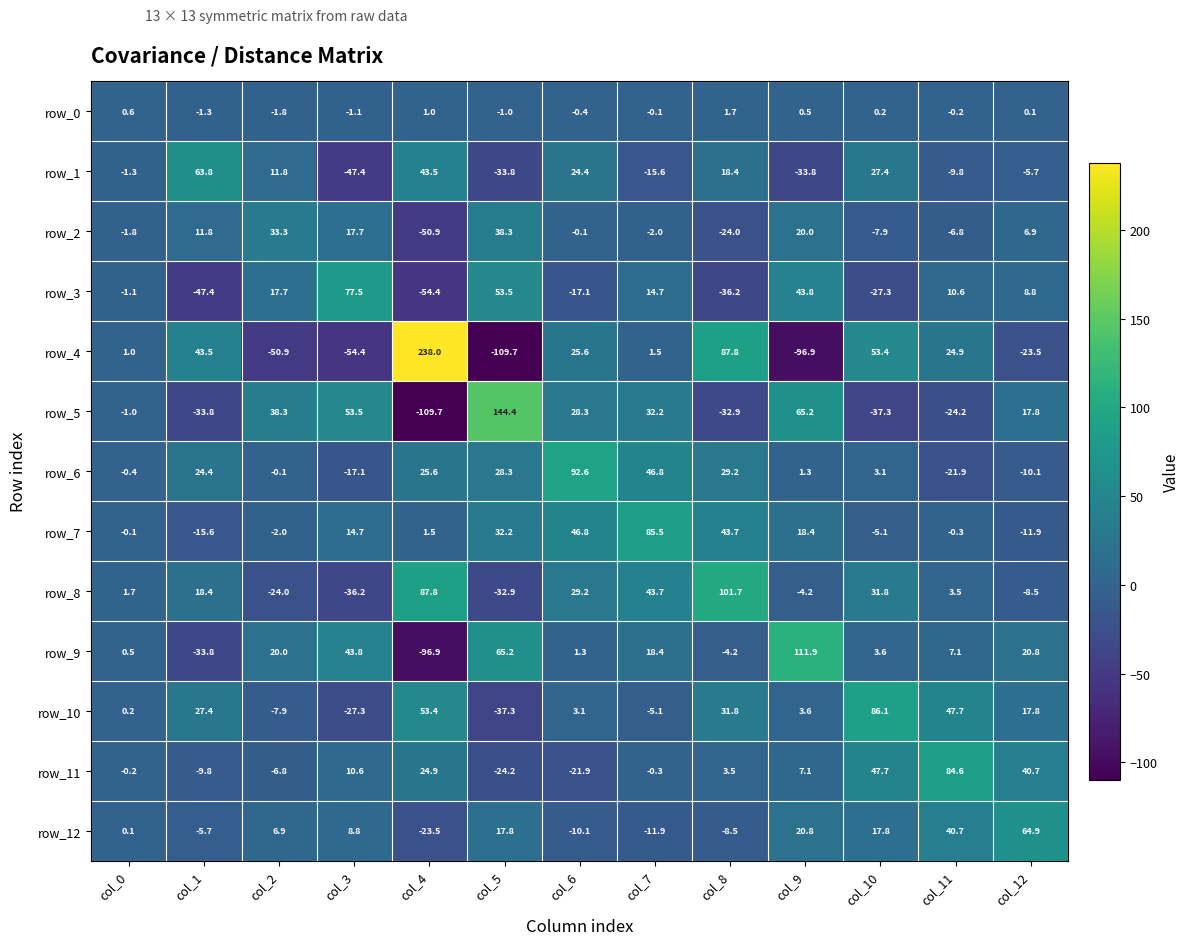

How many data points in row_1 are less than -1?

7